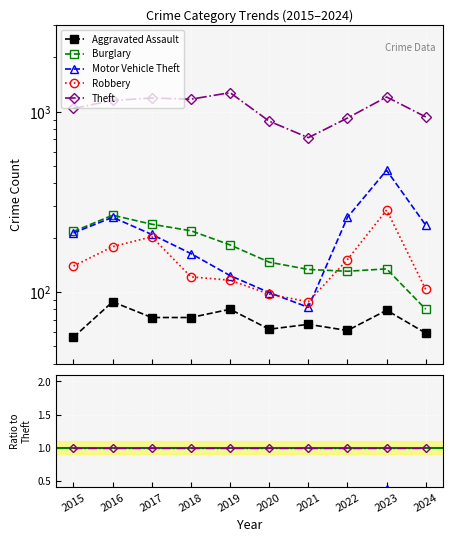

How many lines are shown in the chart?

5